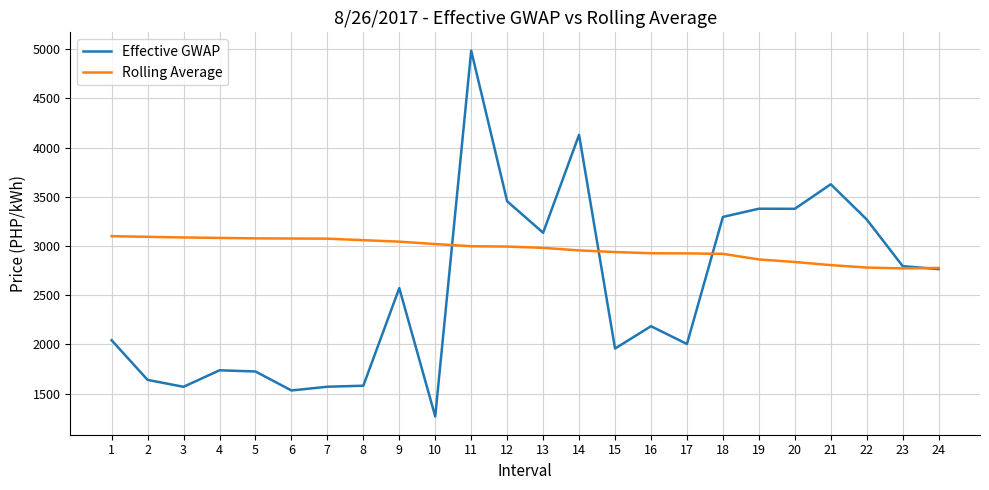

What is the highest value of the Rolling Average series?

3099.5